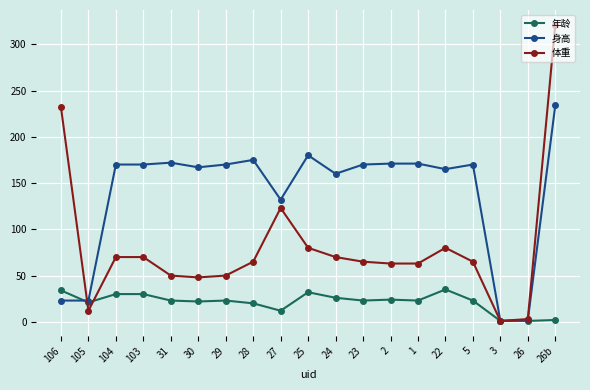

What is the difference between the second highest and minimum values in the 年龄 series?

33